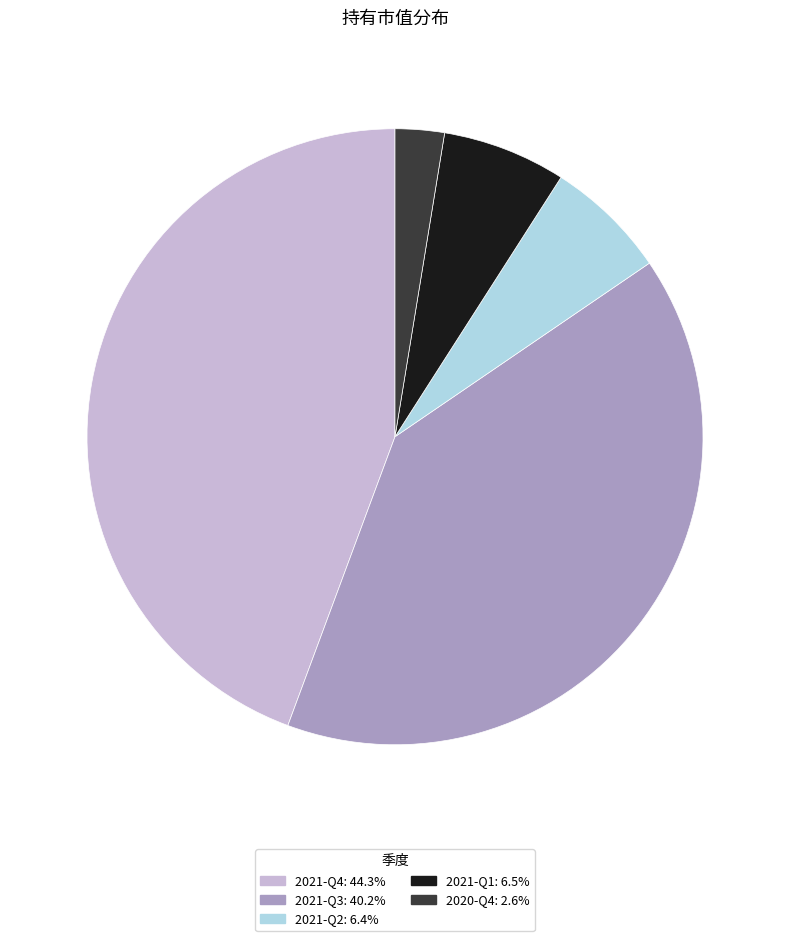

What is the ratio of the value at 2021-Q2 to the value at 2020-Q4?

2.5